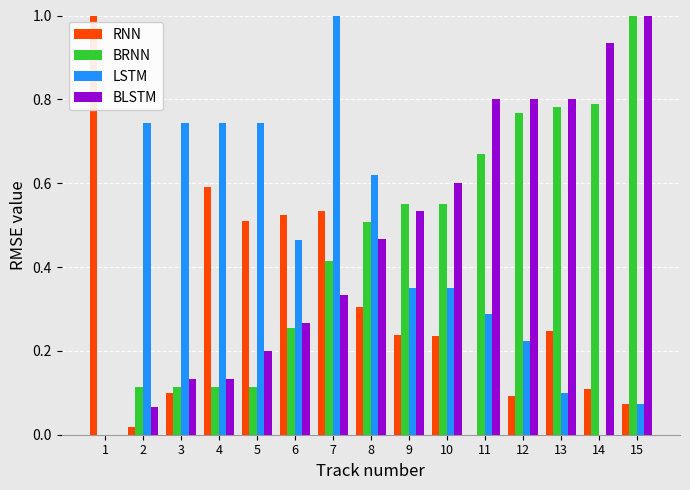

What is the sum of all BRNN values?

6.7